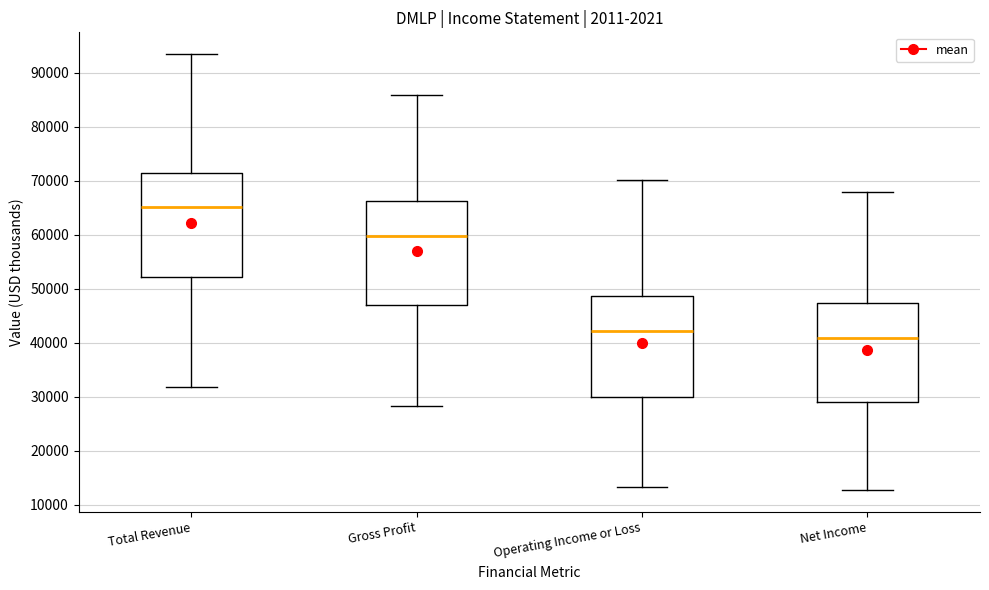

Where does the median line of the box for Total Revenue sit on the y-axis? The values are not printed on the chart, so give them approximately, as read against the axis.

65000